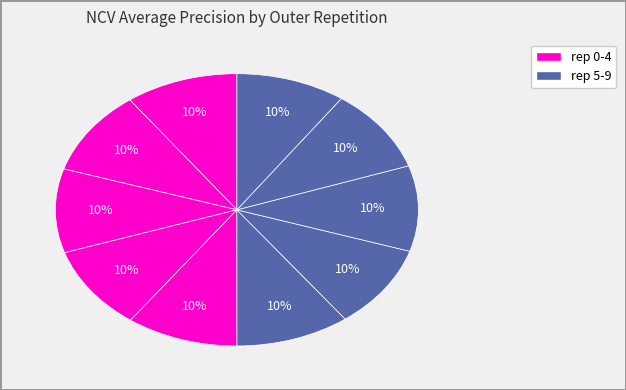

How many slices are in this pie chart?

10